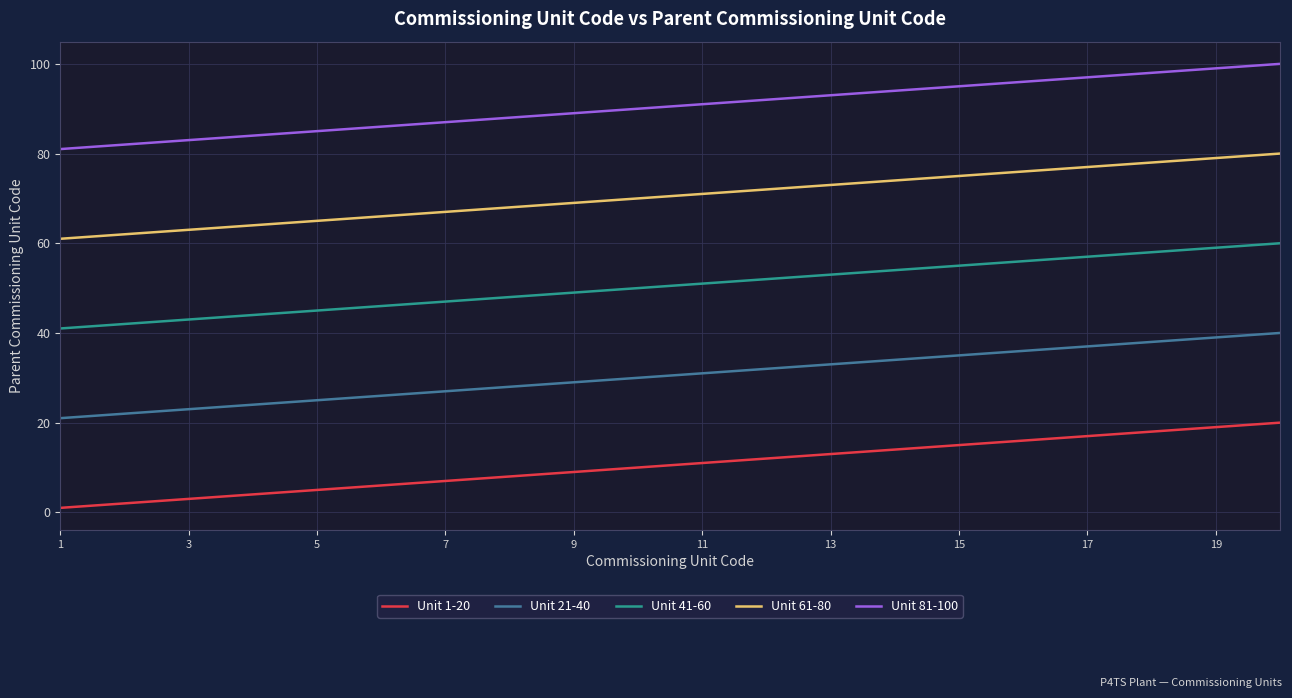

What is the maximum value shown in the chart?

100